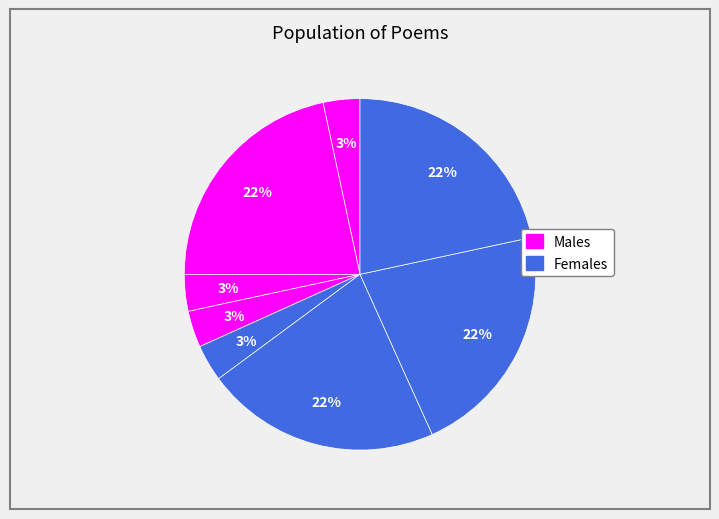

Count the number of slices in the pie.

8